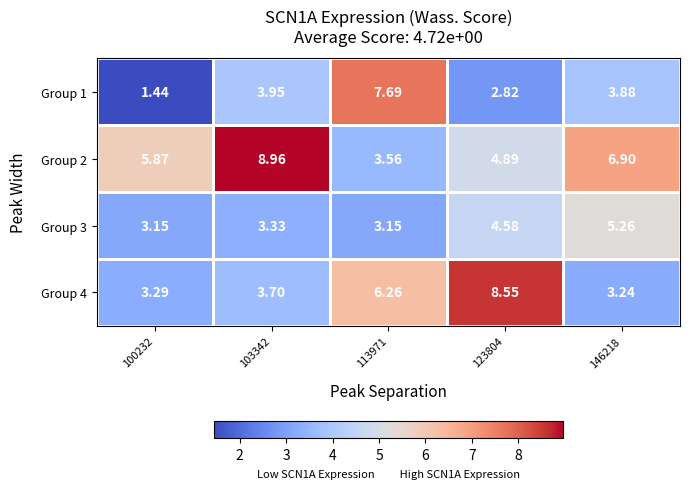

Is the value of Group 2 at 113971 greater than the value of Group 1 at 103342?

No